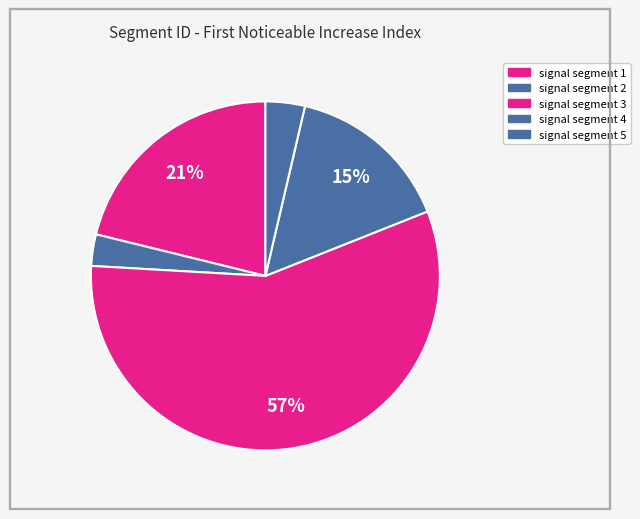

Count the number of slices in the pie.

5